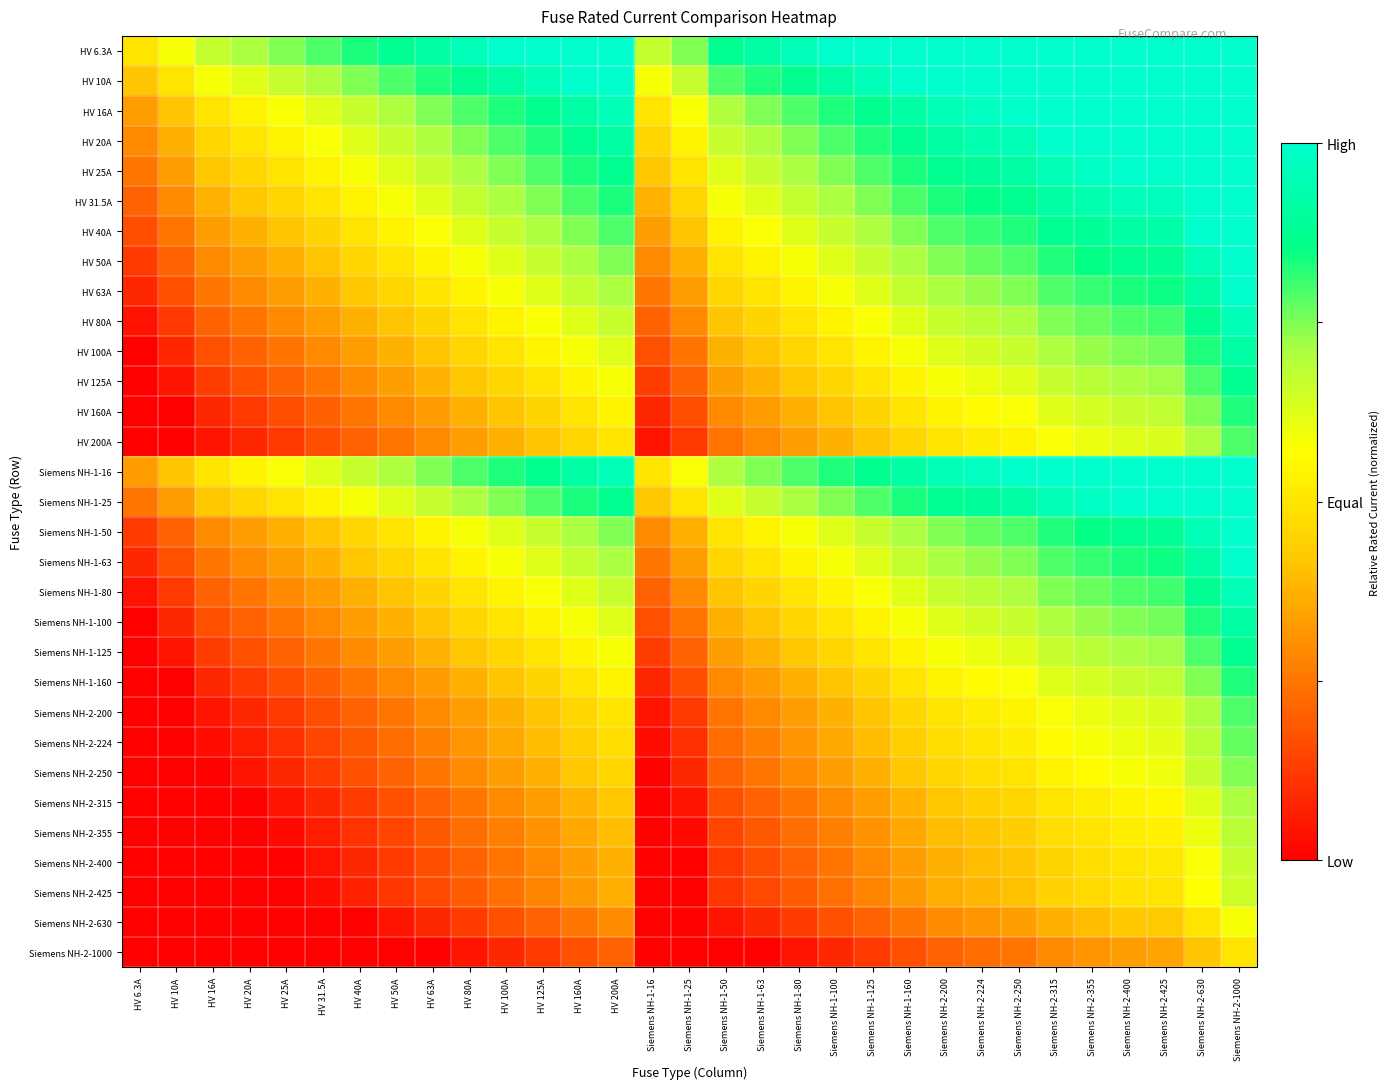

At how many categories does at least one series exceed 0?

31